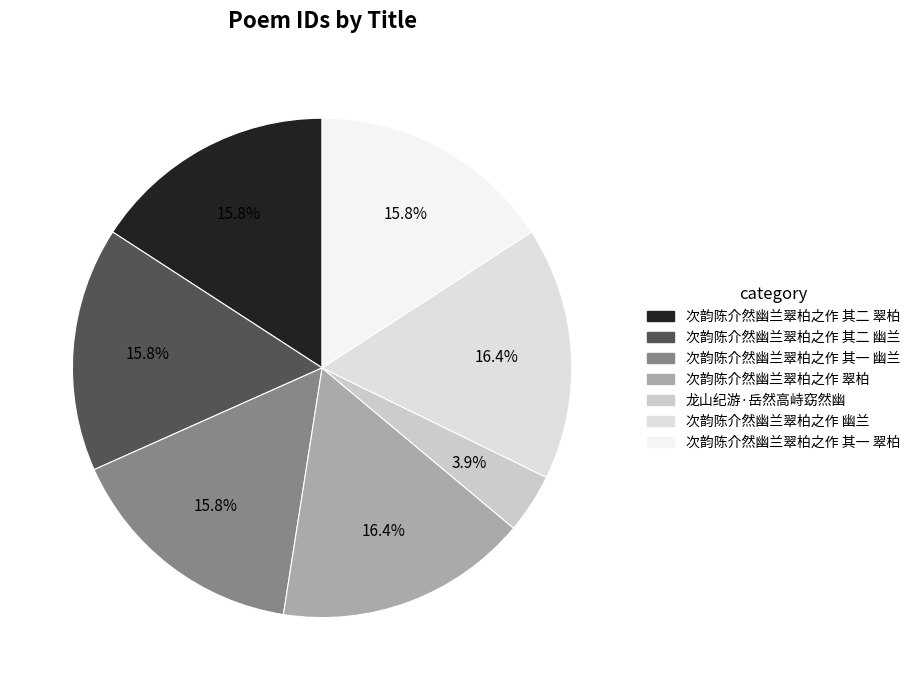

Do 次韵陈介然幽兰翠柏之作 其二 翠柏 and 次韵陈介然幽兰翠柏之作 其二 幽兰 together represent more than half of the pie?

No